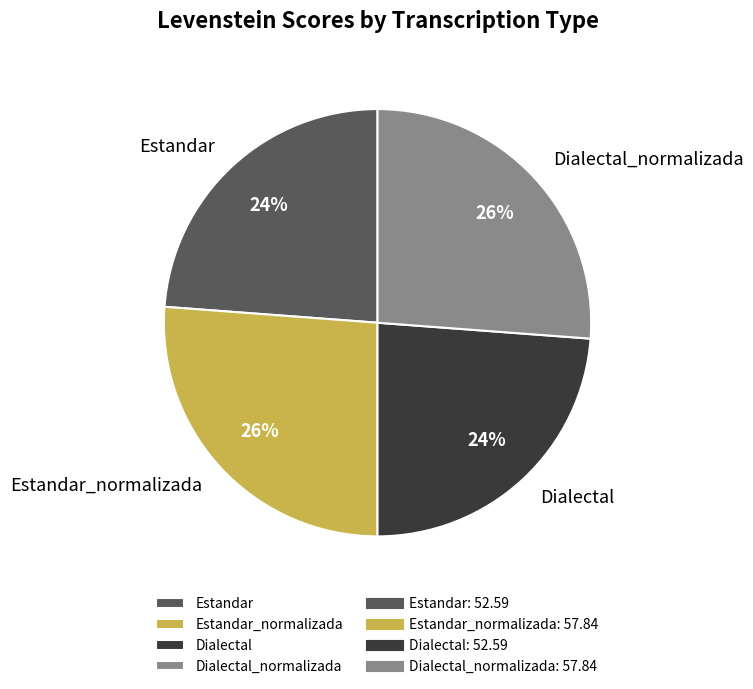

Is there any slice that represents more than half of the pie?

No